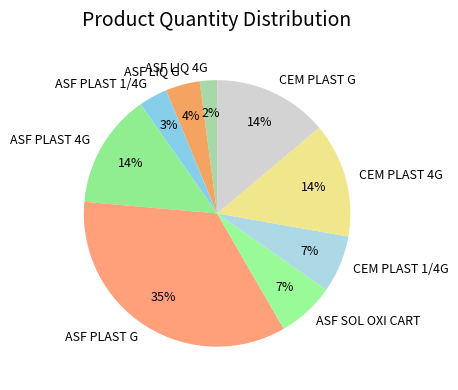

Is the sum of ASF PLAST 1/4G and ASF PLAST G greater than half?

No